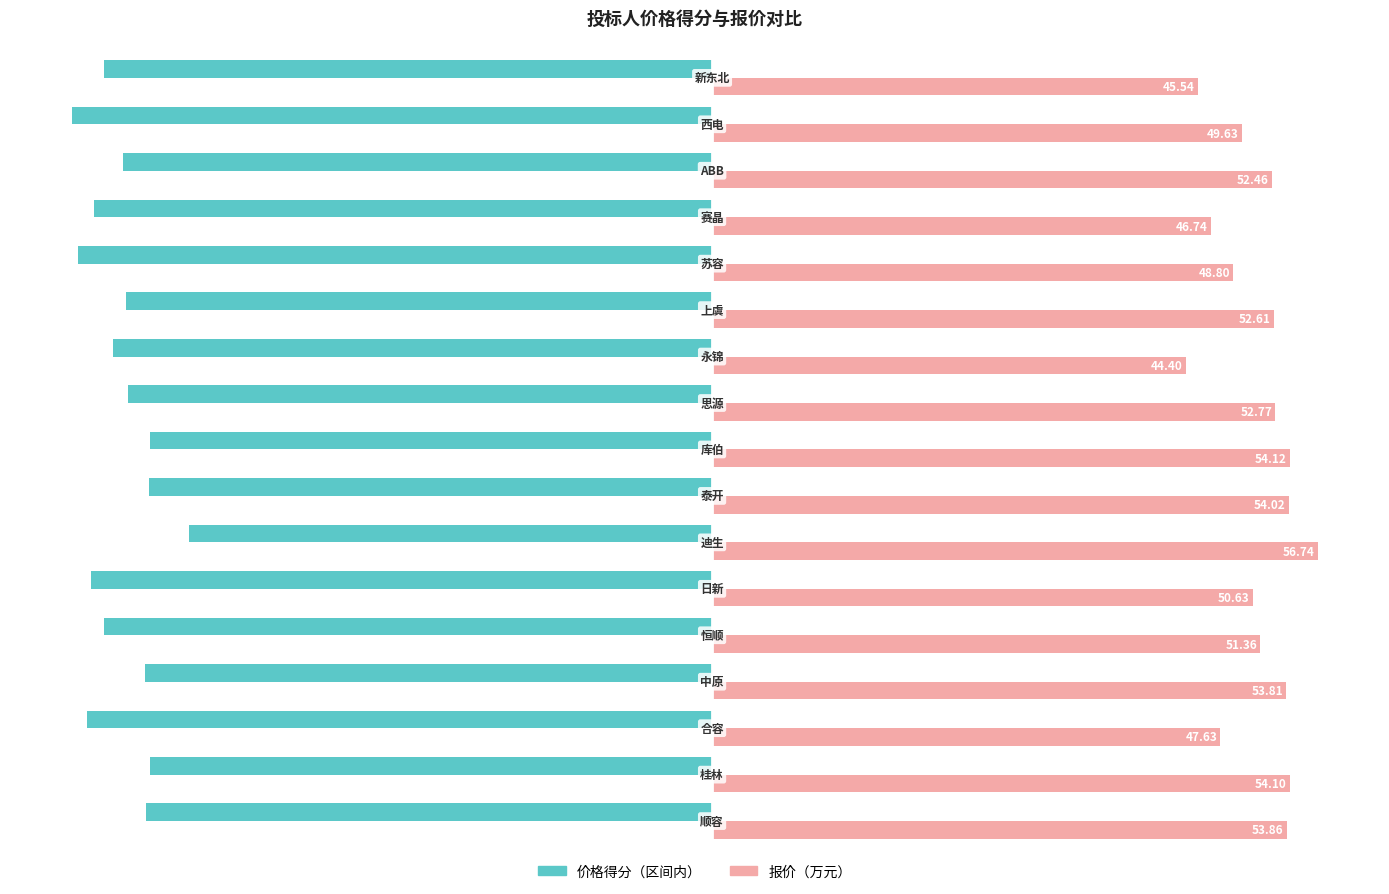

Which series has the largest total across all categories?

报价（万元）